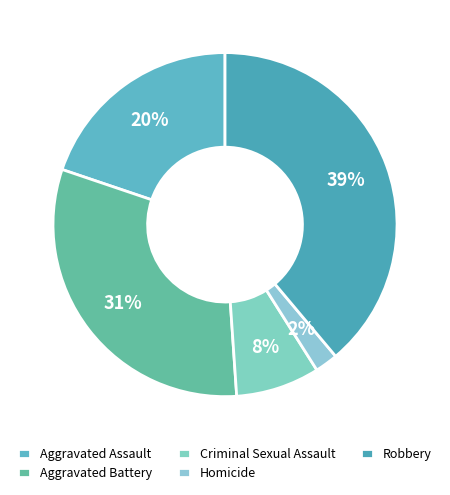

True or false: Criminal Sexual Assault accounts for 23% of the total.

False